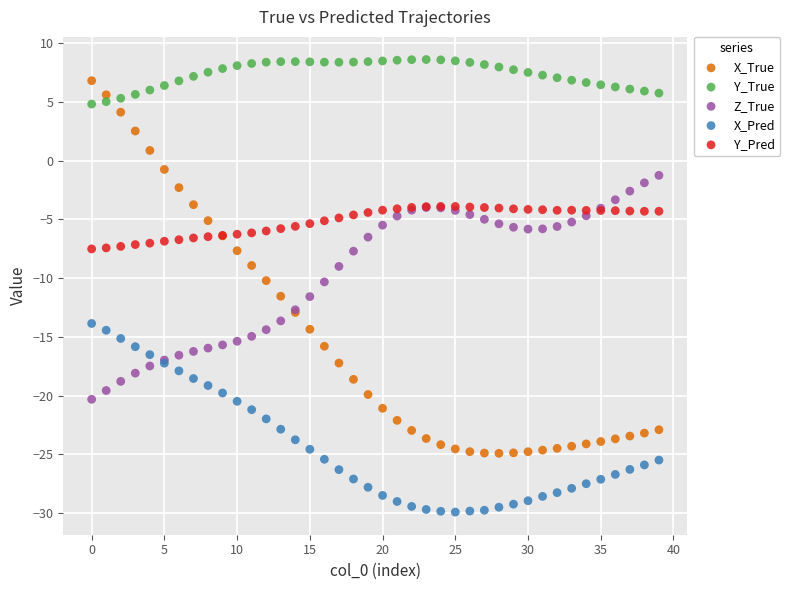

Which series reaches the minimum Y coordinate?

X_Pred